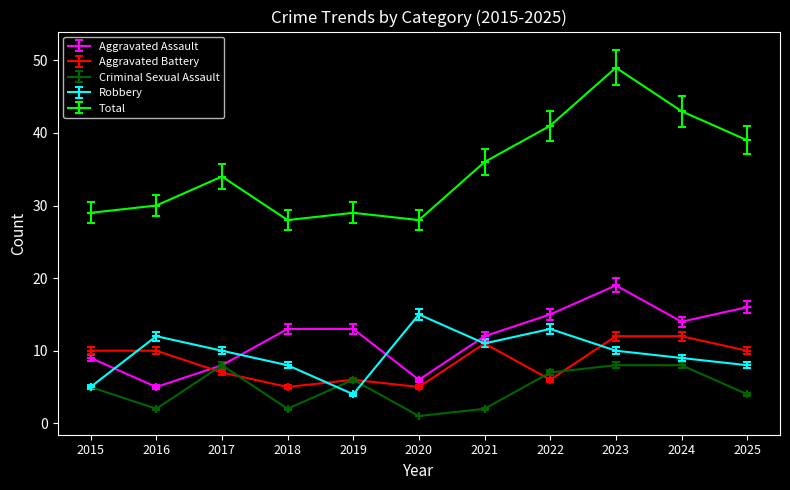

After their last crossing, which series has the higher values: Aggravated Battery or Robbery?

Aggravated Battery